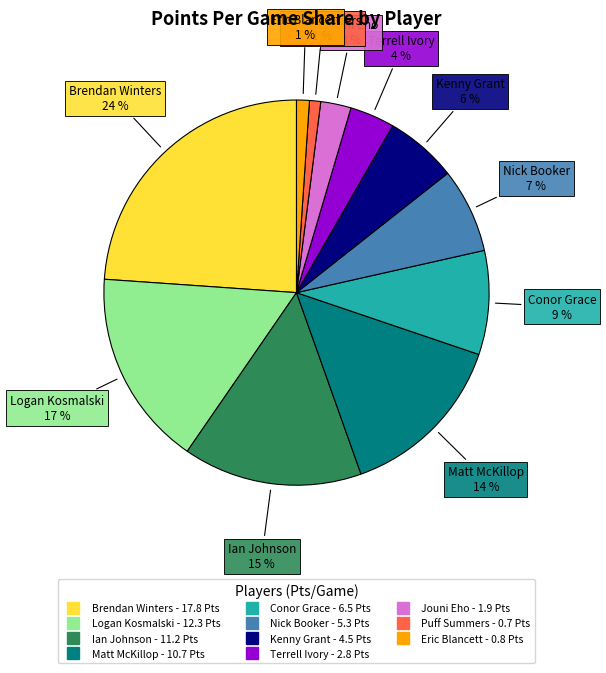

How many slices are in this pie chart?

11